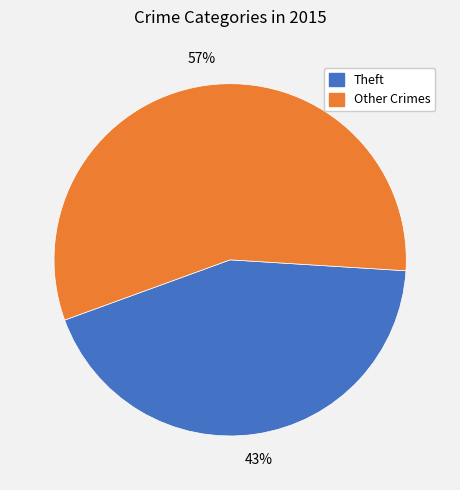

To the nearest percent, what is the average slice percentage?

50%